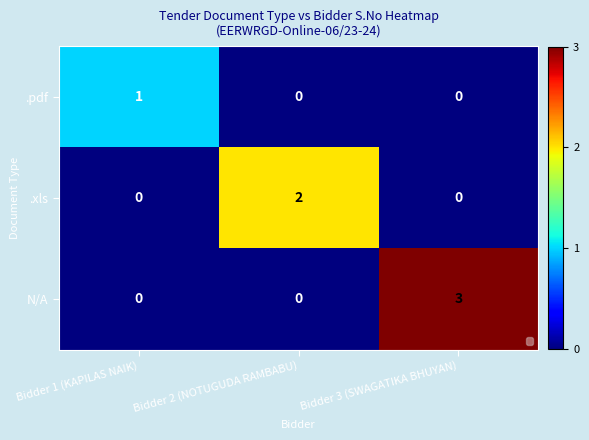

The N/A series shows 3 at Bidder 3 (SWAGATIKA BHUYAN). True or false?

True